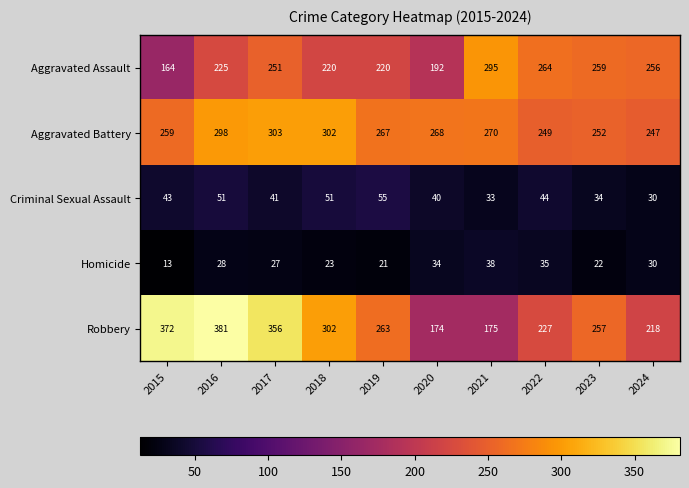

At which label does Robbery first exceed 263?

2015